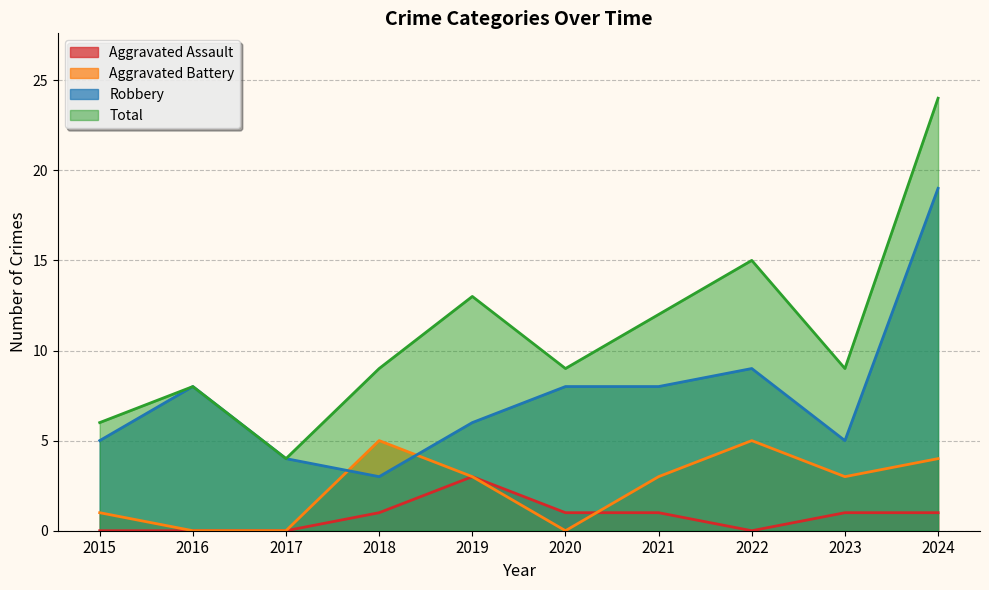

Rank the series at 2023 from lowest to highest value.

Aggravated Assault, Aggravated Battery, Robbery, Total